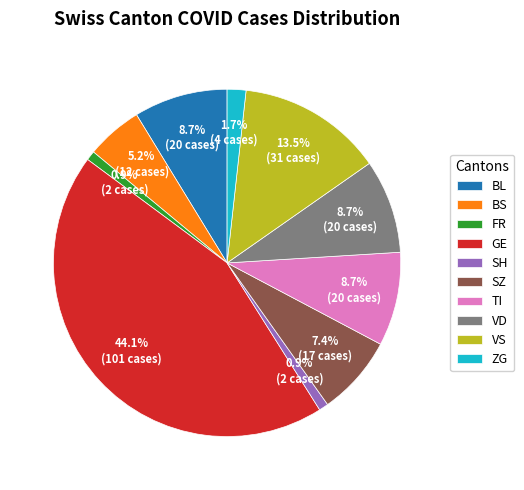

How many slices are in this pie chart?

10